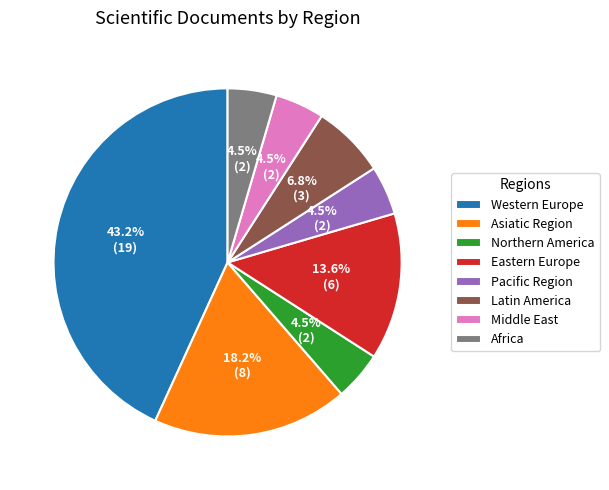

To the nearest percent, what is the average slice percentage?

12%